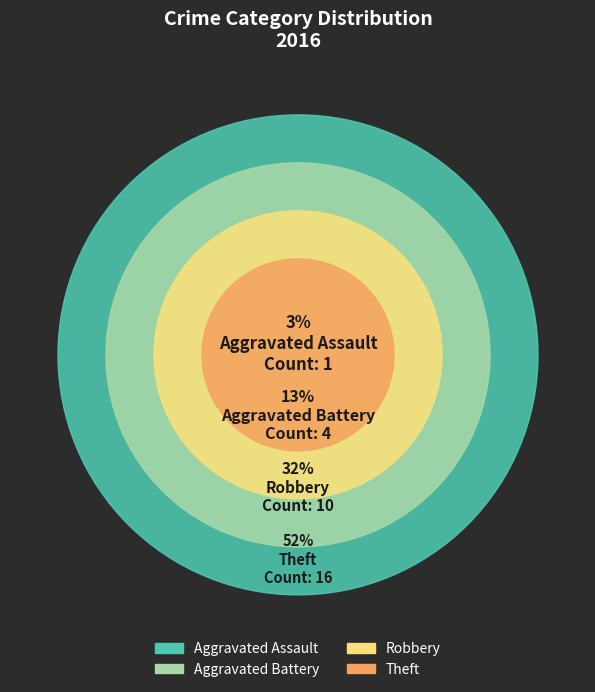

Rank the categories by value from lowest to highest.

Aggravated Assault, Aggravated Battery, Robbery, Theft